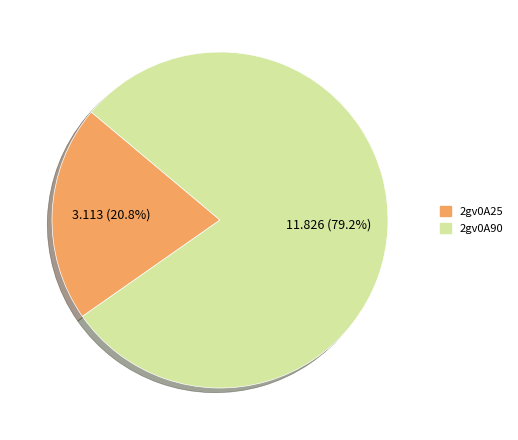

Does 2gv0A90 account for over 50% of the chart?

Yes